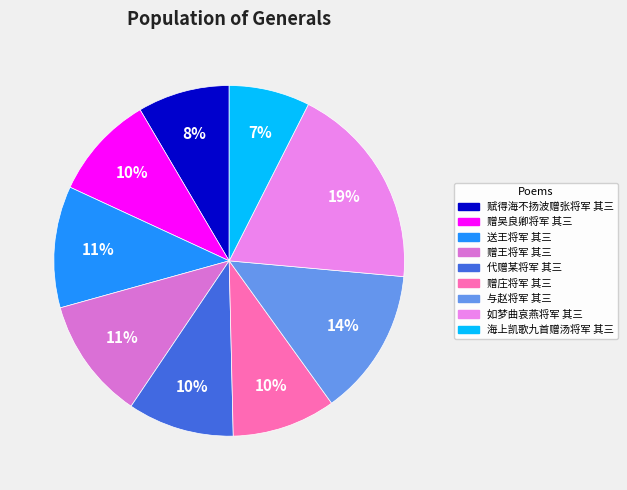

How many slices are in this pie chart?

9